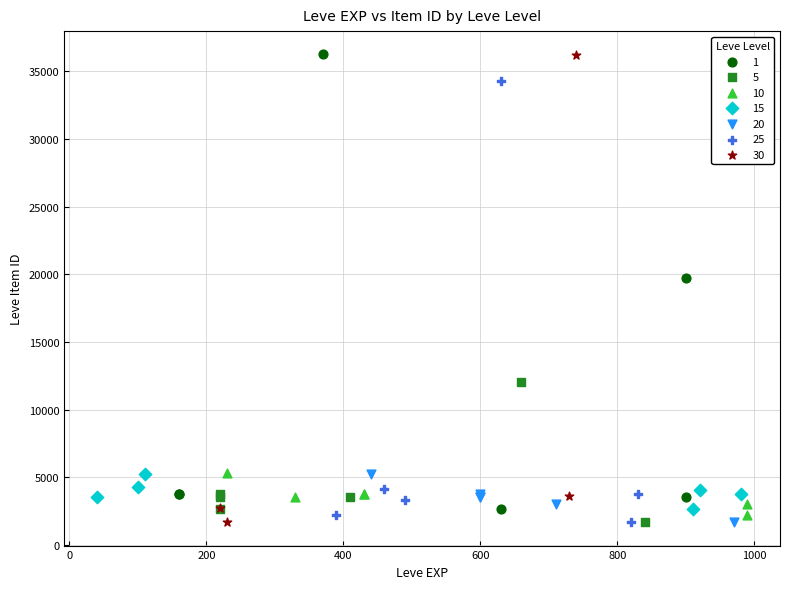

Which series has the largest Y range (max minus min)?

30